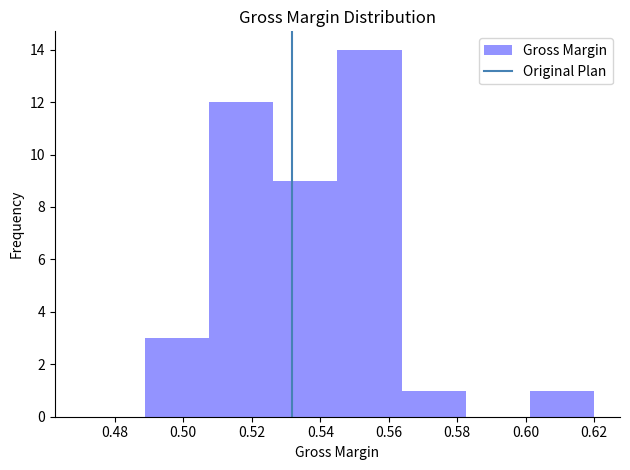

Over which range of the x-axis is the bar tallest?

0.546 to 0.564